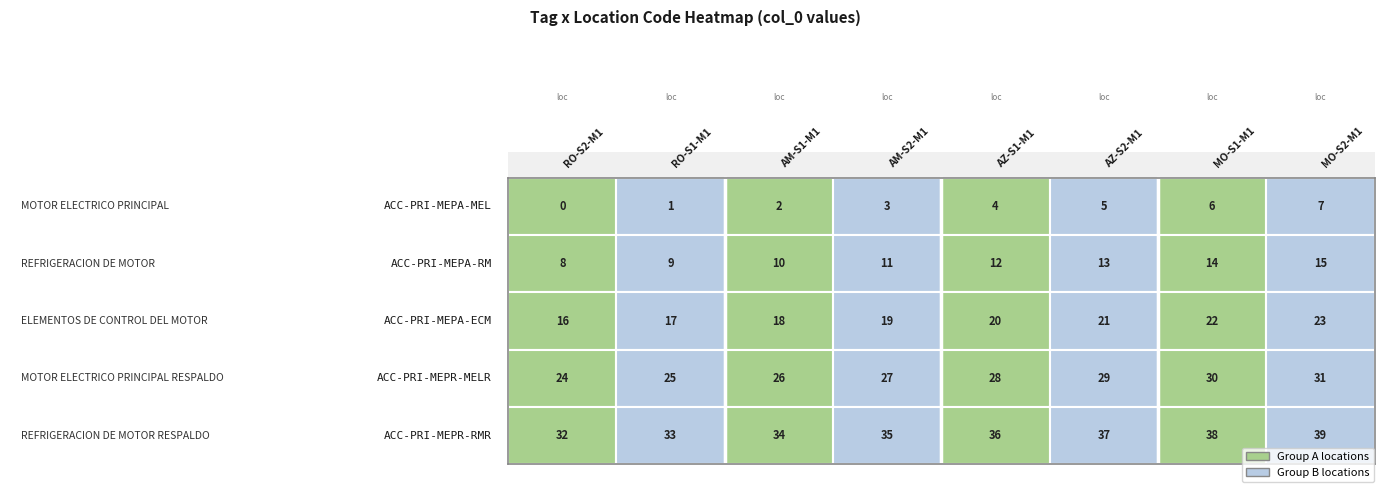

Is this an area chart (filled region under the line)?

No